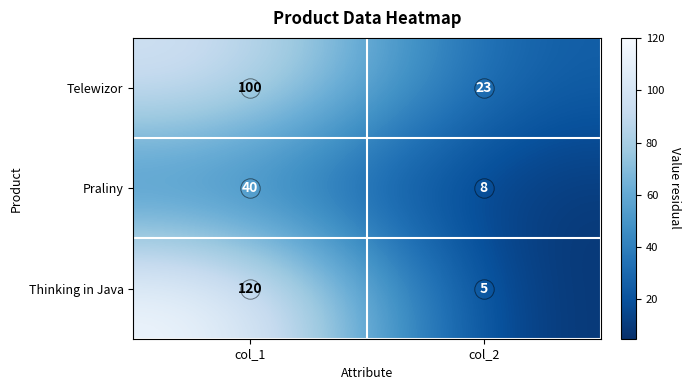

Which series changed the most between col_1 and col_2?

Thinking in Java